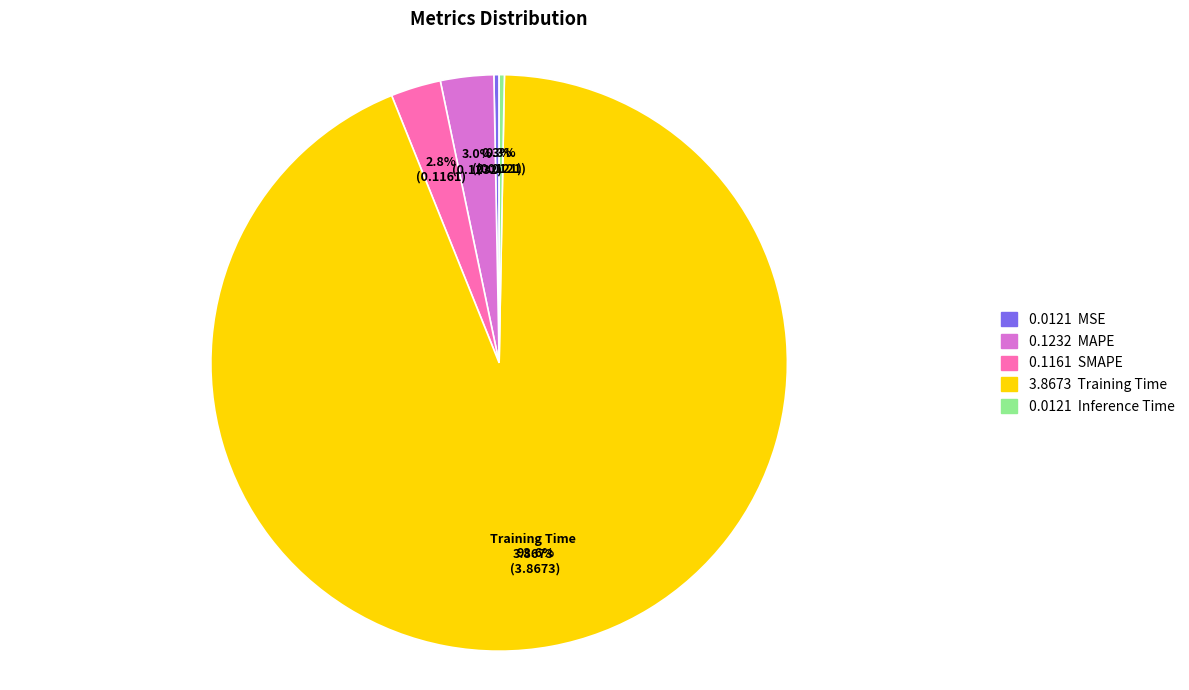

How many slices are in this pie chart?

5